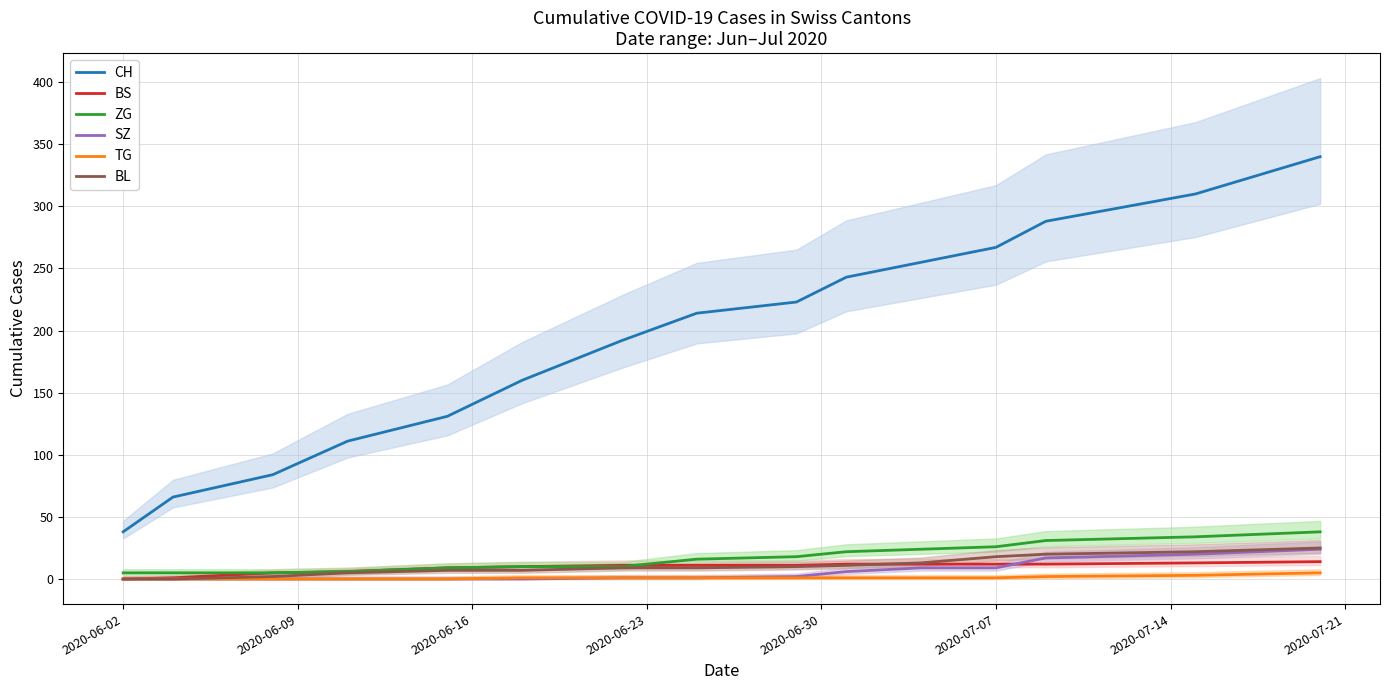

Which series has the largest range (max minus min)?

CH